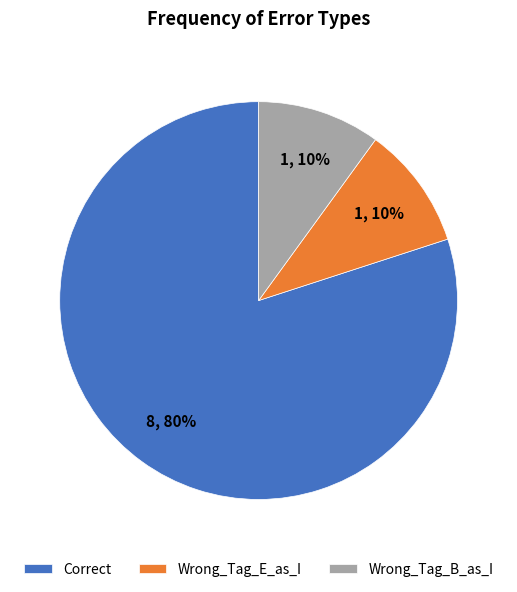

Is Correct the majority of the pie?

Yes